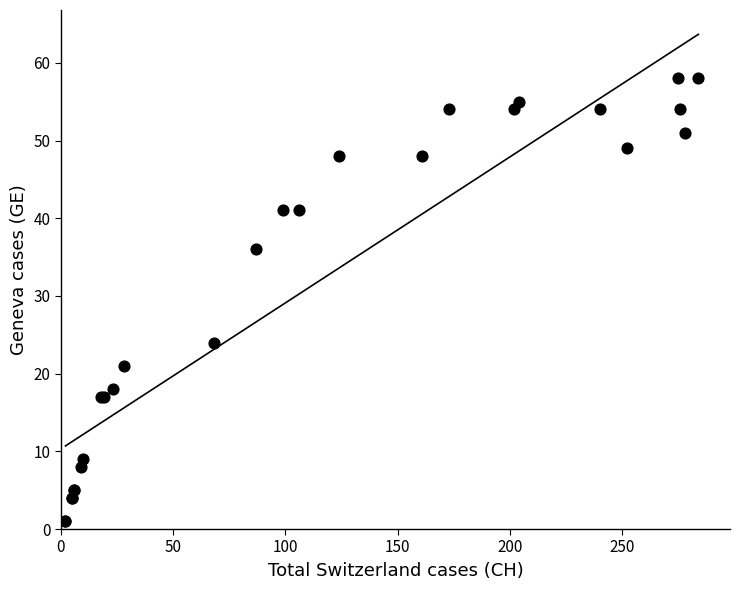

What Y value in the scatter plot is closest to 29?

24